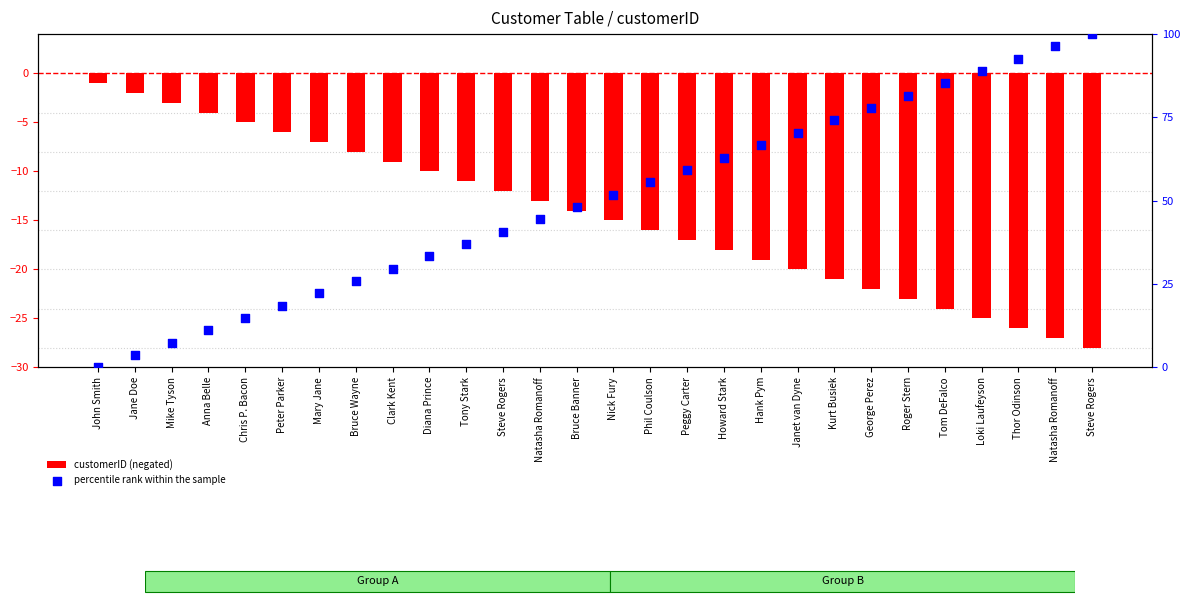

Which series has the widest spread of Y values?

percentile rank within the sample